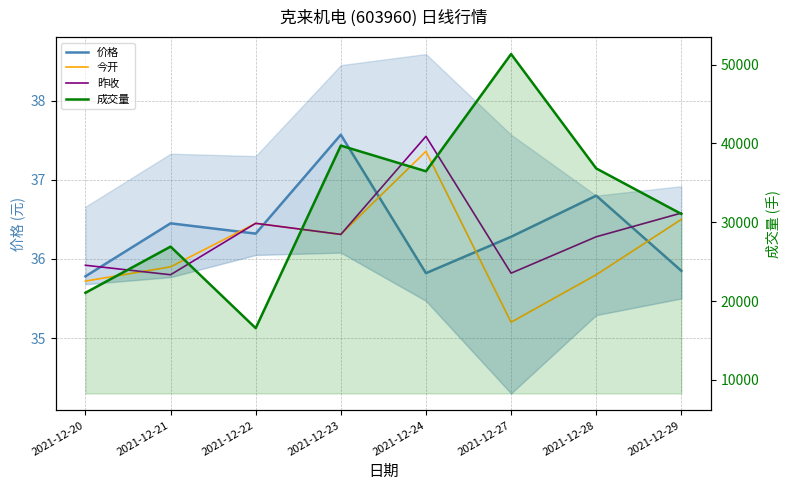

Reading left to right, list all the values displayed in this chart.

价格: 2021-12-20=35.8	2021-12-21=36.5	2021-12-22=36.3	2021-12-23=37.6	2021-12-24=35.8	2021-12-27=36.3	2021-12-28=36.8	2021-12-29=35.9
今开: 2021-12-20=35.7	2021-12-21=35.9	2021-12-22=36.5	2021-12-23=36.3	2021-12-24=37.4	2021-12-27=35.2	2021-12-28=35.8	2021-12-29=36.5
昨收: 2021-12-20=35.9	2021-12-21=35.8	2021-12-22=36.5	2021-12-23=36.3	2021-12-24=37.5	2021-12-27=35.8	2021-12-28=36.3	2021-12-29=36.6
成交量: 2021-12-20=21043.9	2021-12-21=26903.2	2021-12-22=16559.4	2021-12-23=39720.9	2021-12-24=36460.8	2021-12-27=51332.4	2021-12-28=36822.6	2021-12-29=31048.1